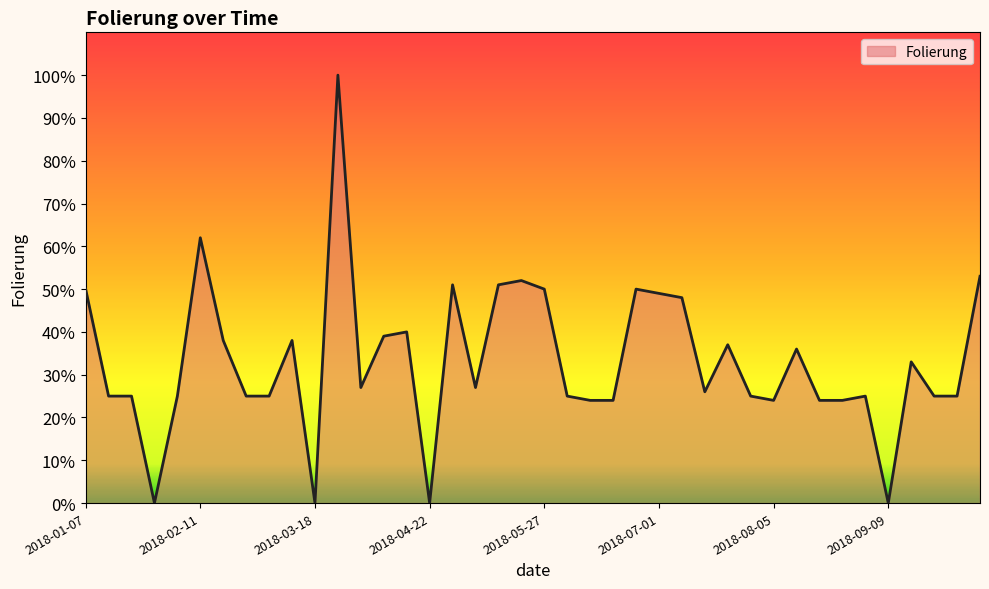

What is the difference between the maximum and minimum values?

100